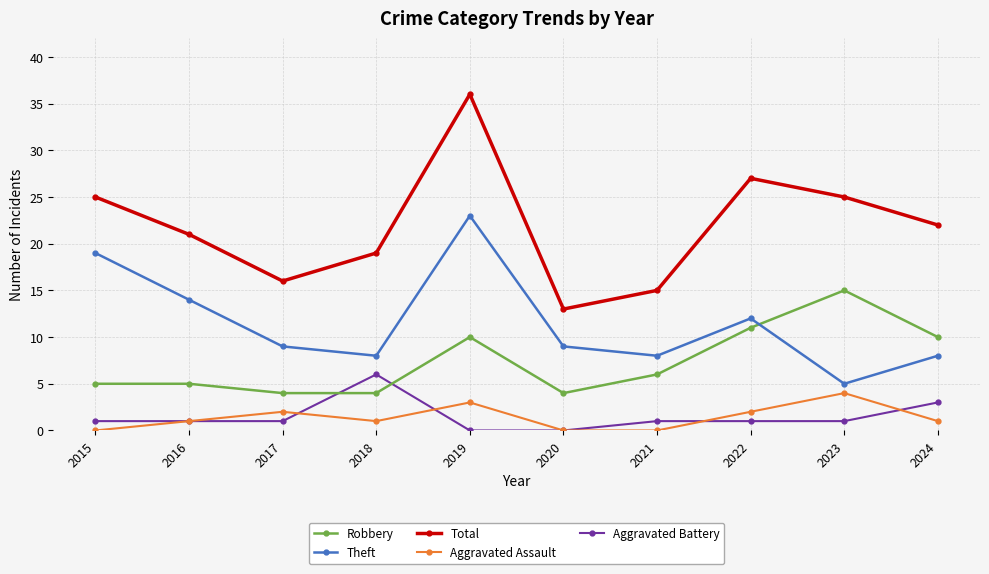

What is the total value across all series at 2020?

26